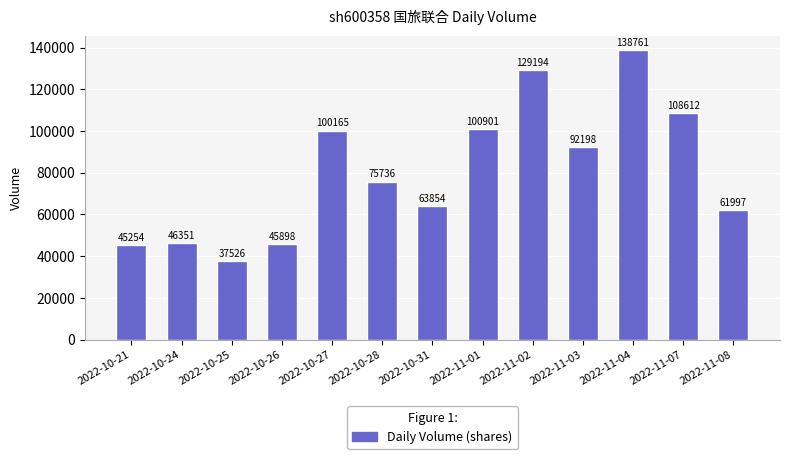

List the labels in order of value, smallest first.

2022-10-25, 2022-10-21, 2022-10-26, 2022-10-24, 2022-11-08, 2022-10-31, 2022-10-28, 2022-11-03, 2022-10-27, 2022-11-01, 2022-11-07, 2022-11-02, 2022-11-04